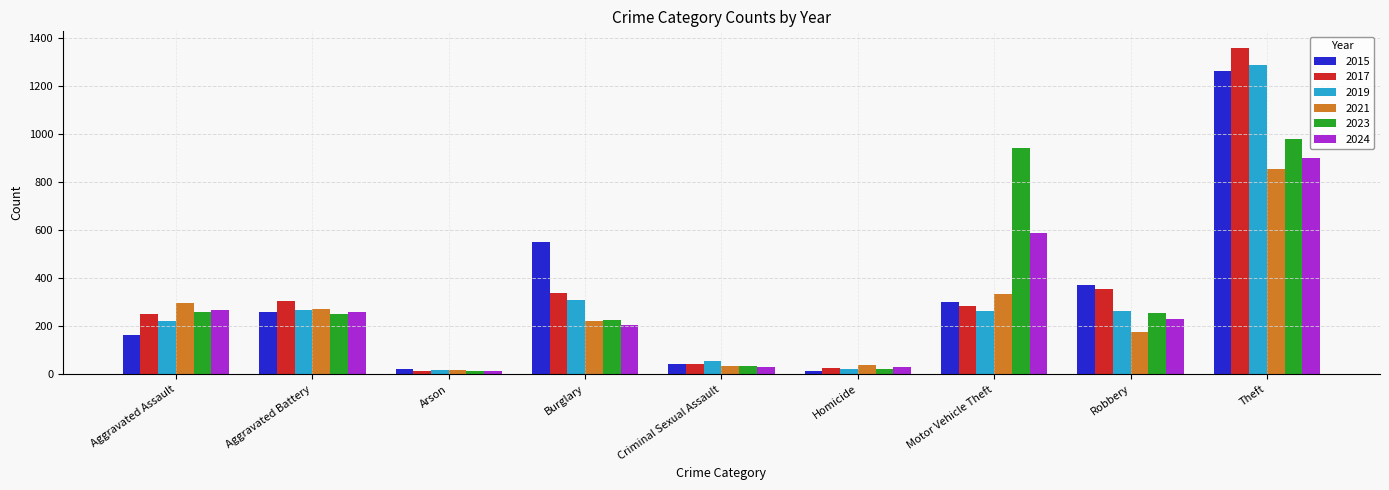

What value does the 2015 series have at Criminal Sexual Assault, to the nearest 50?

50